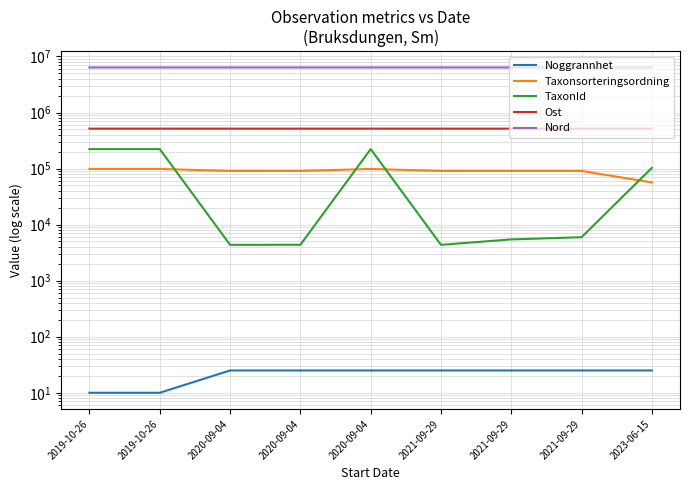

True or false: TaxonId has a value of 103012.0 at 2023-06-15.

True